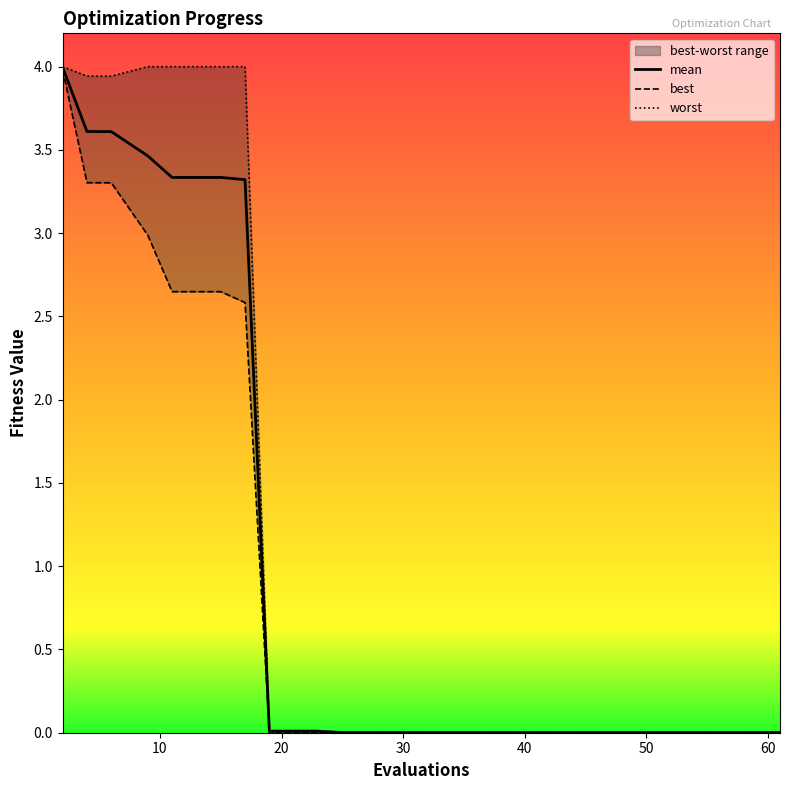

Which has a higher value, 41 or 57?

41